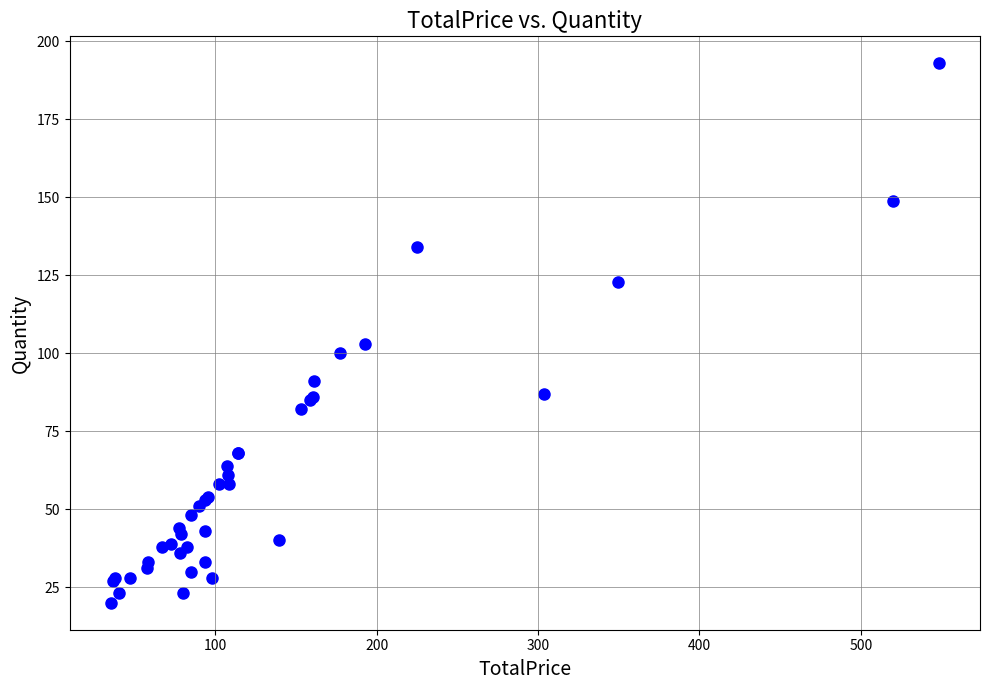

What Y value in the scatter plot is closest to 106?

103